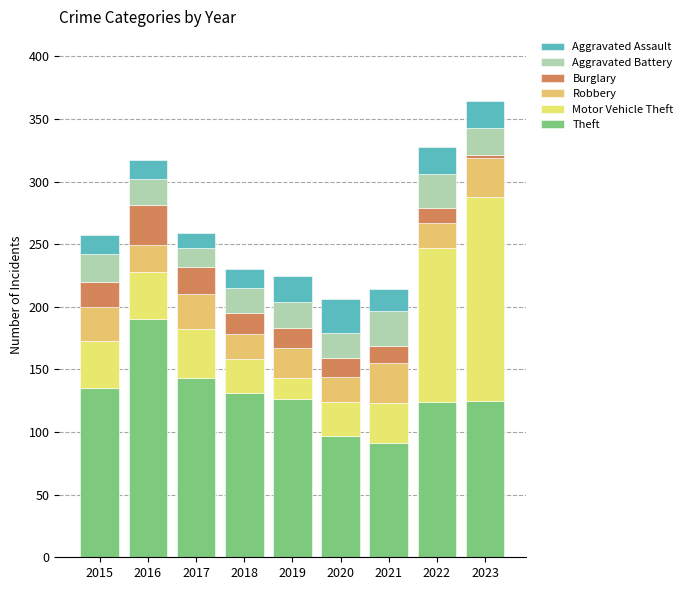

What is the difference between the second highest and minimum values in the Burglary series?

20